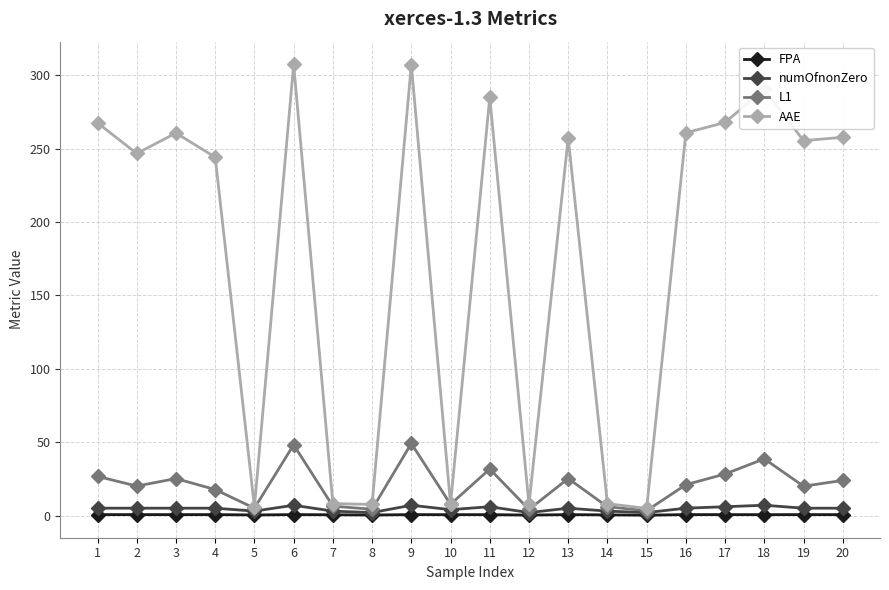

Which series has the largest total across all categories?

AAE